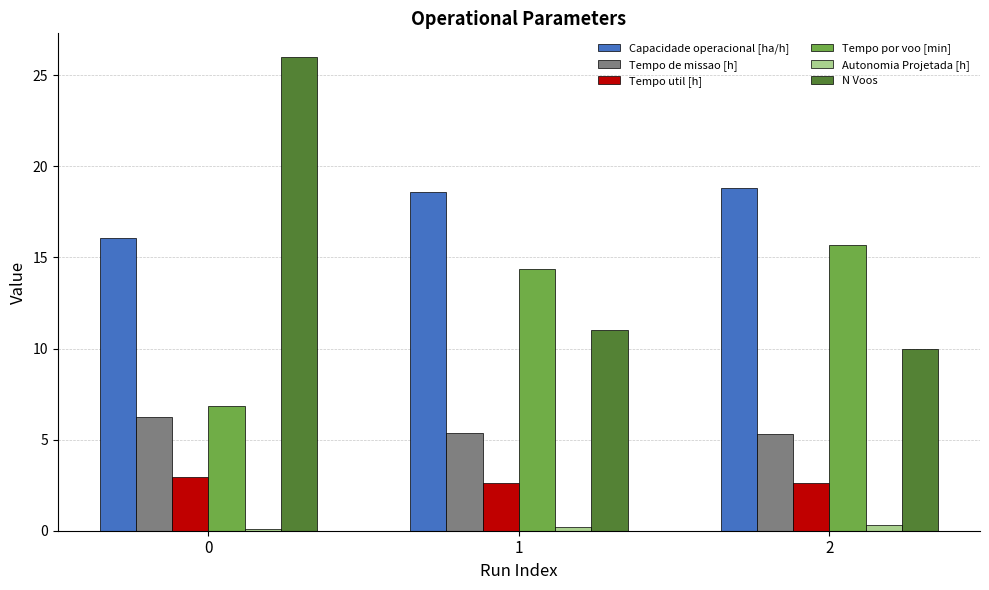

What is the highest value of the N Voos series?

26.0